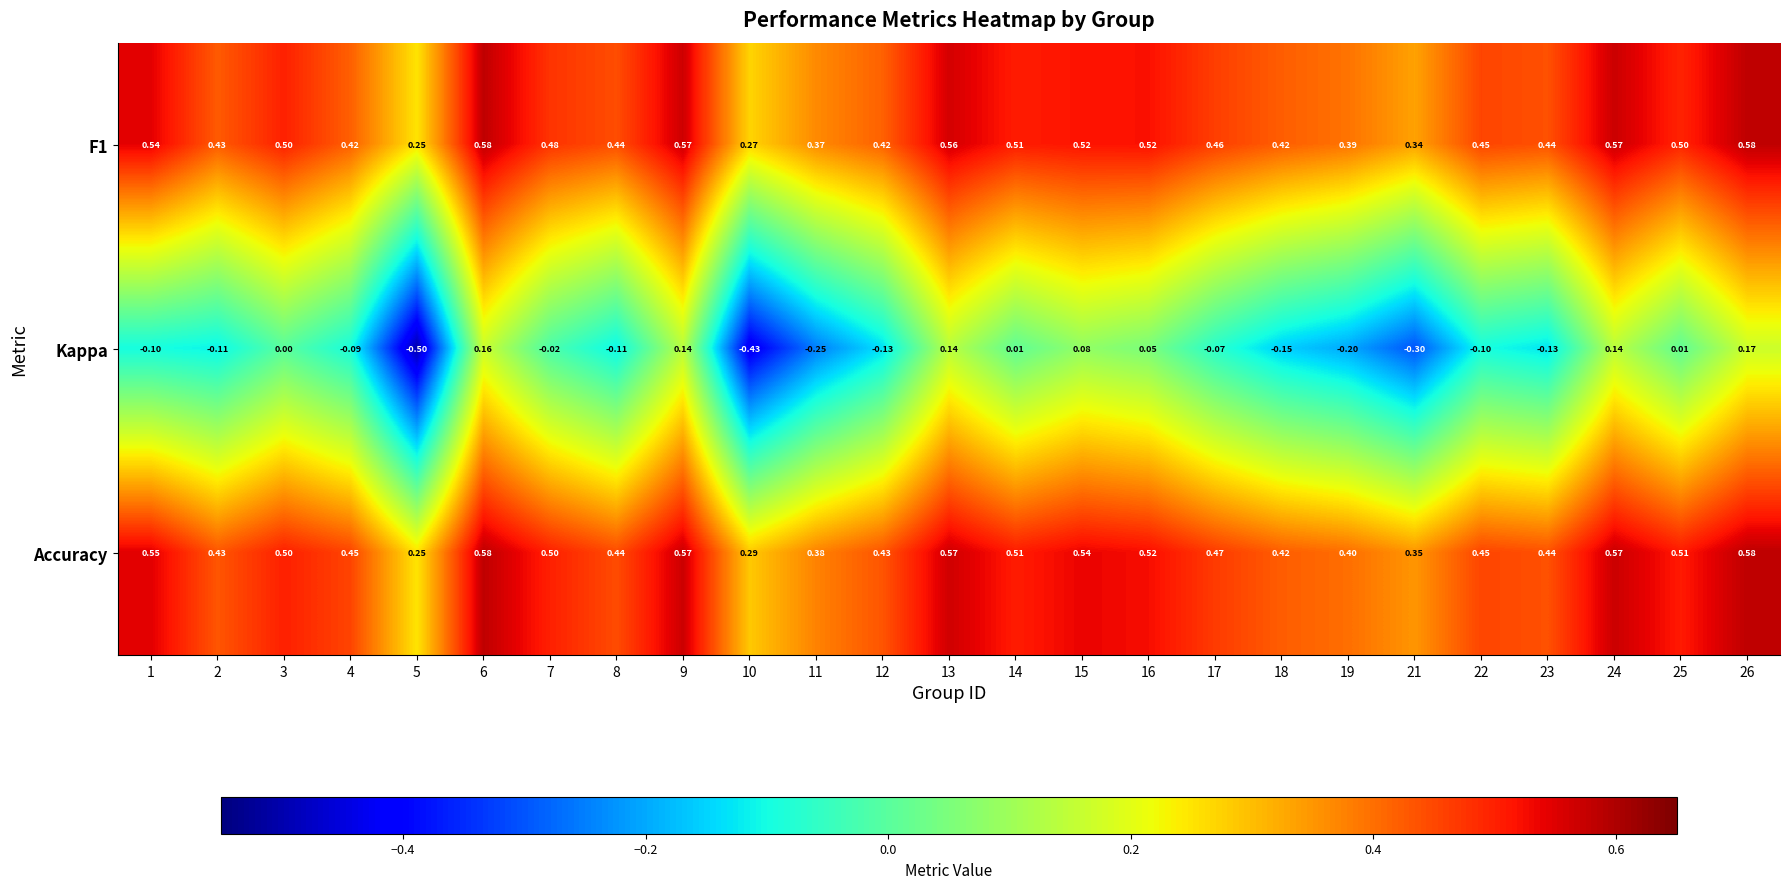

Between 13 and 17, which series saw the biggest shift?

Kappa